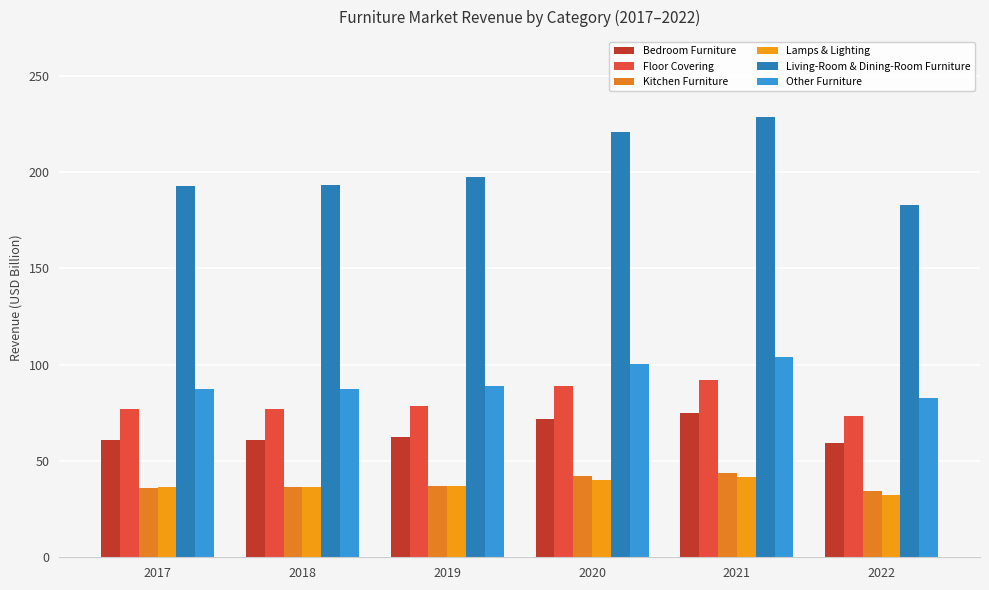

At which label does Bedroom Furniture reach its minimum?

2022